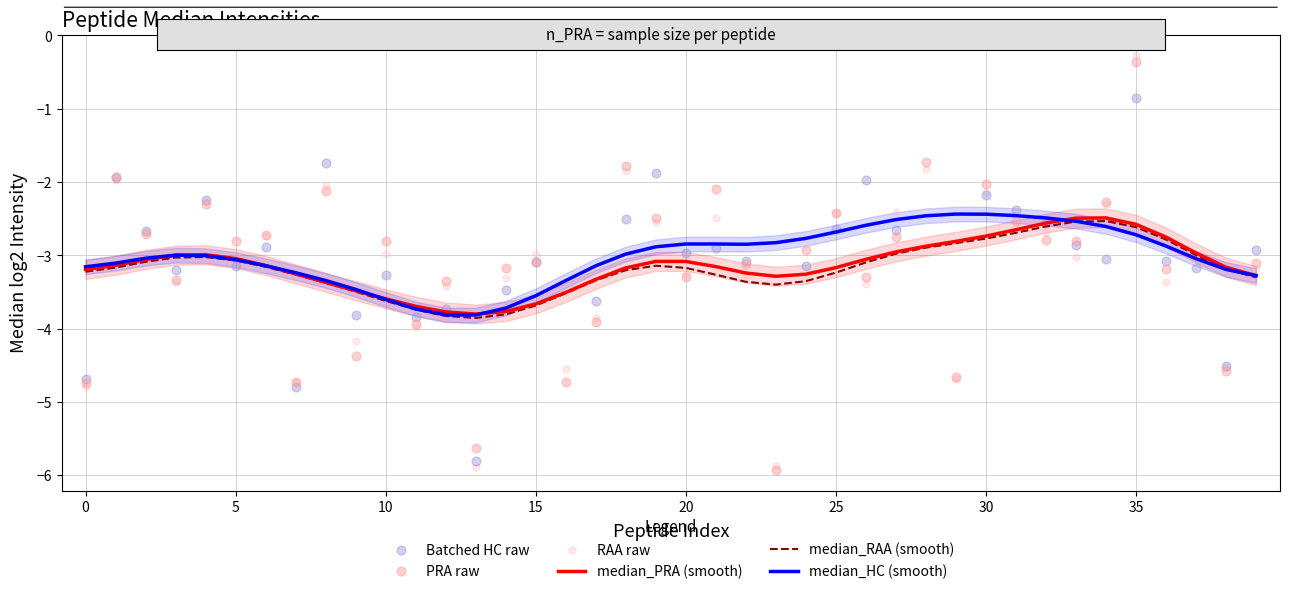

Which series has the largest total across all categories?

median_HC (smooth)